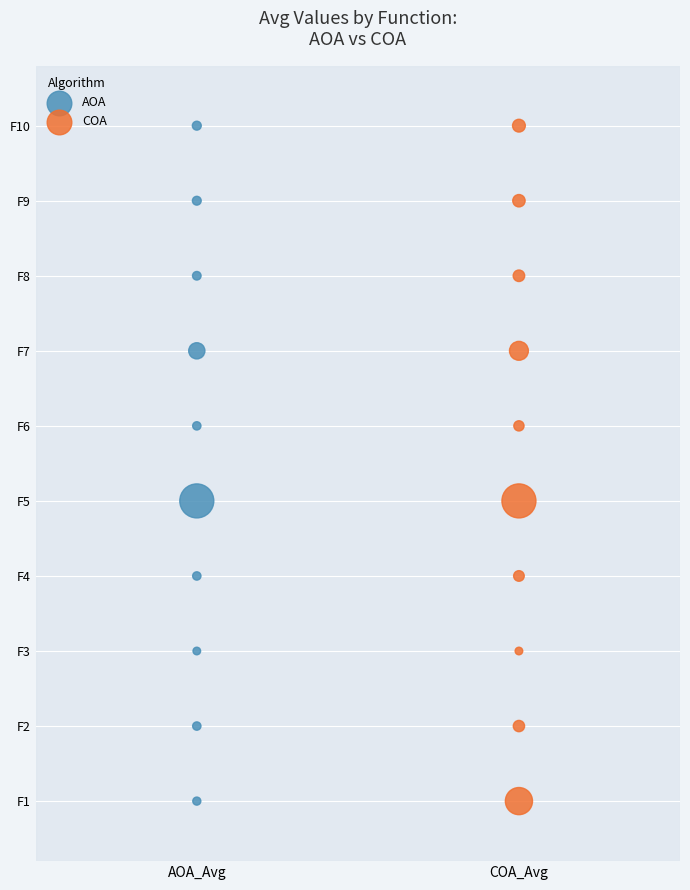

What are all the series names shown in the legend?

AOA, COA